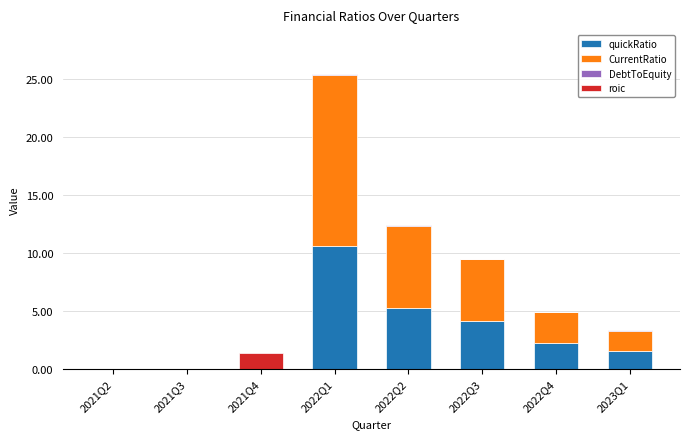

At which category is the sum across all series the highest?

2022Q1